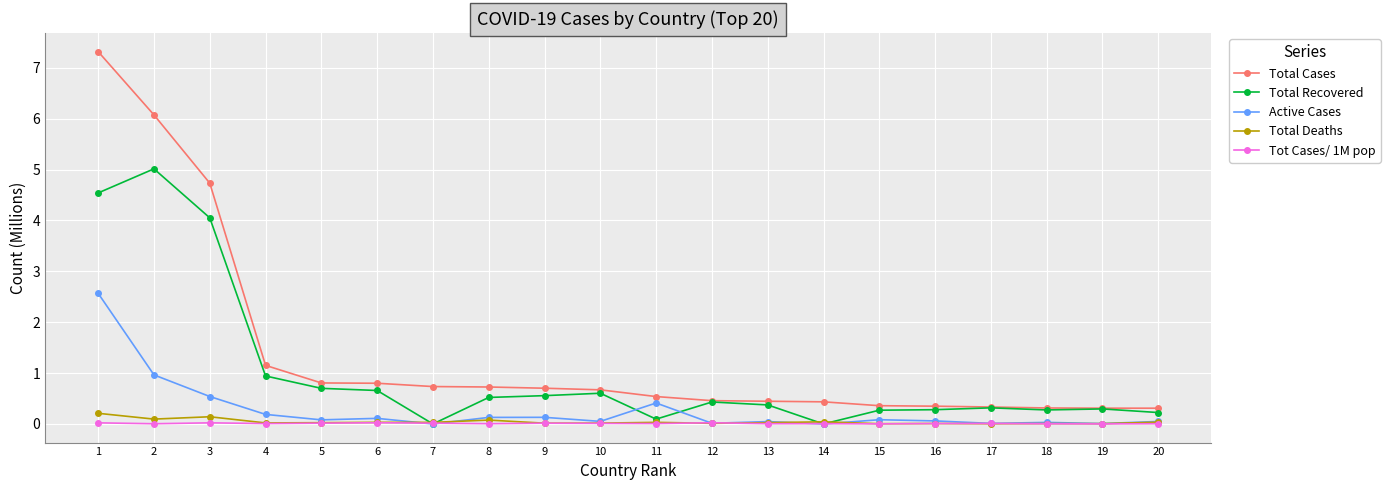

True or false: Tot Cases/ 1M pop and Total Cases cross at least once.

False